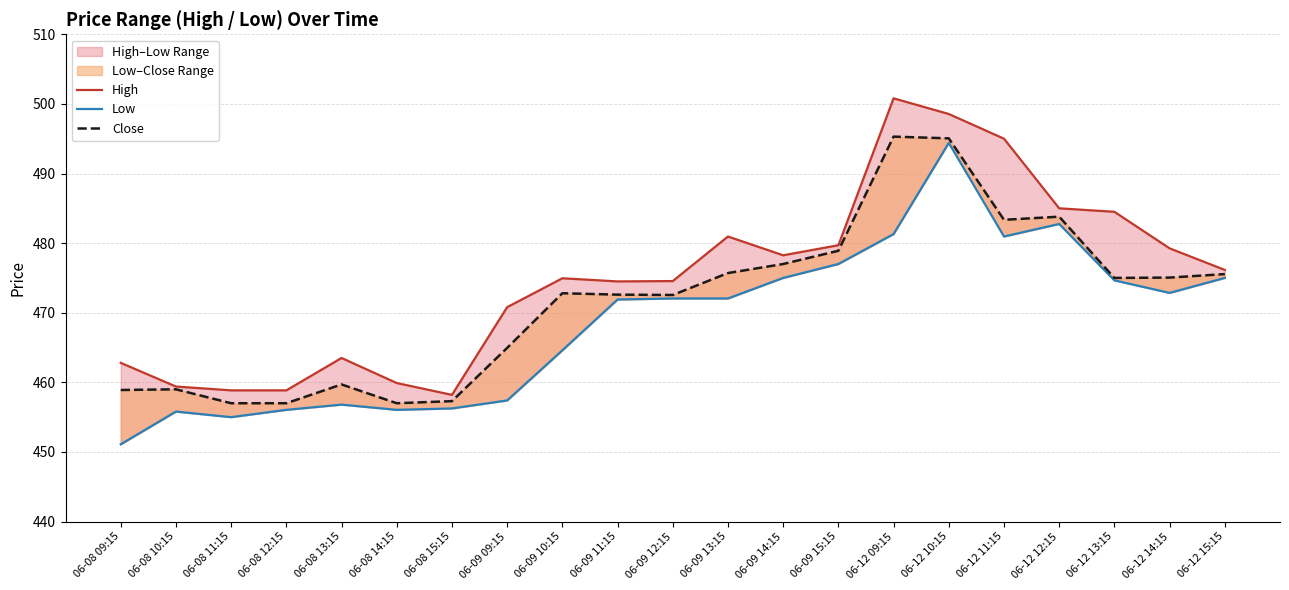

What position from the left is 06-09 10:15?

9